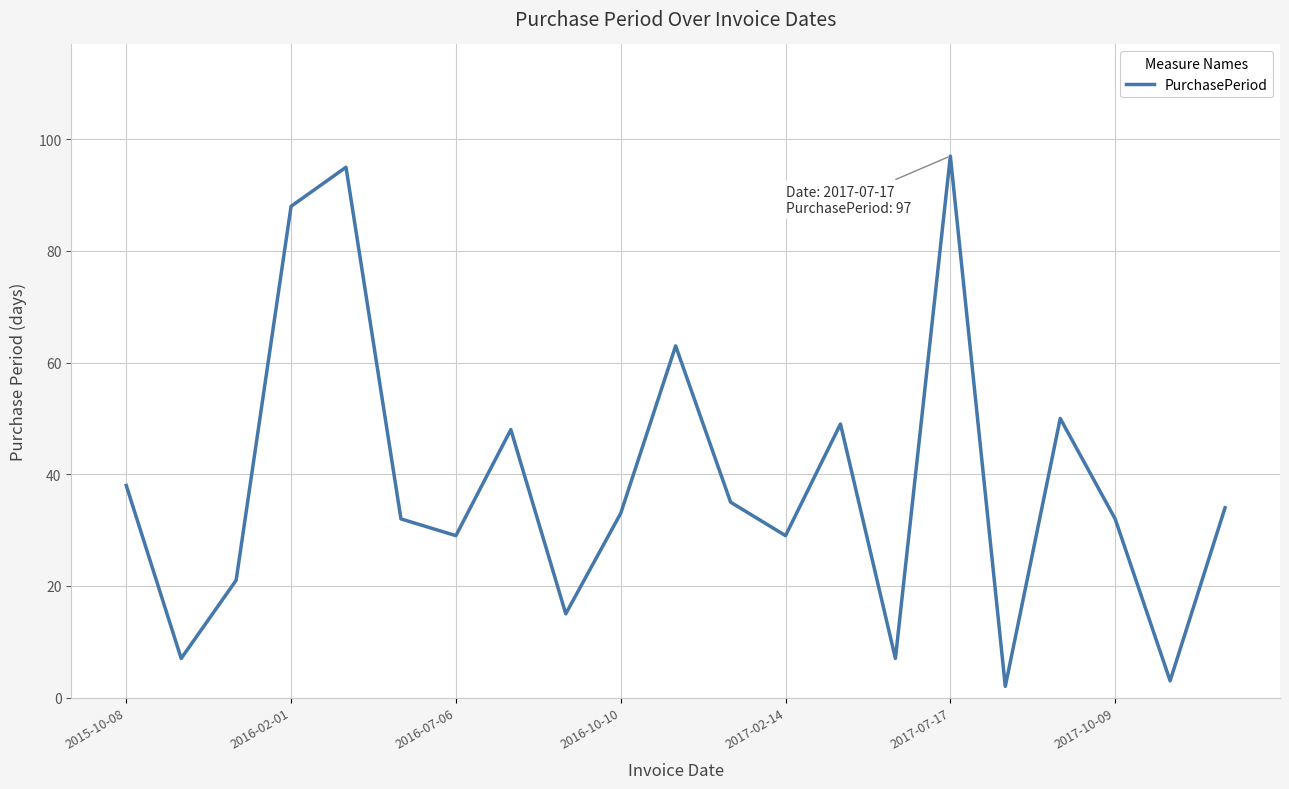

What is the sum of all values?

807